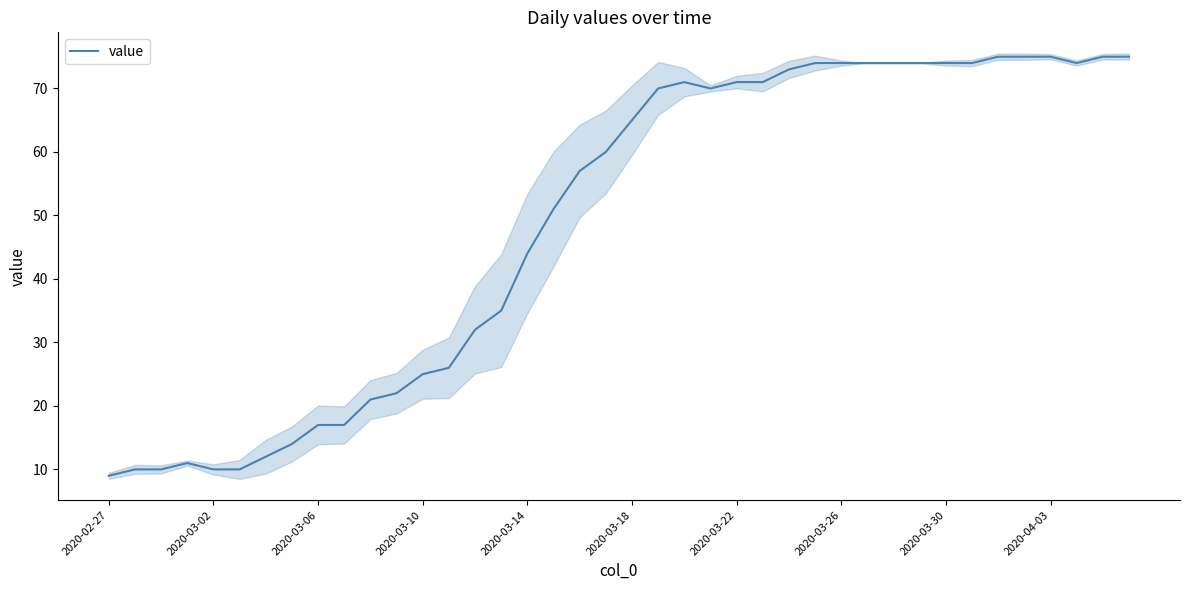

What is the maximum value for value?

75